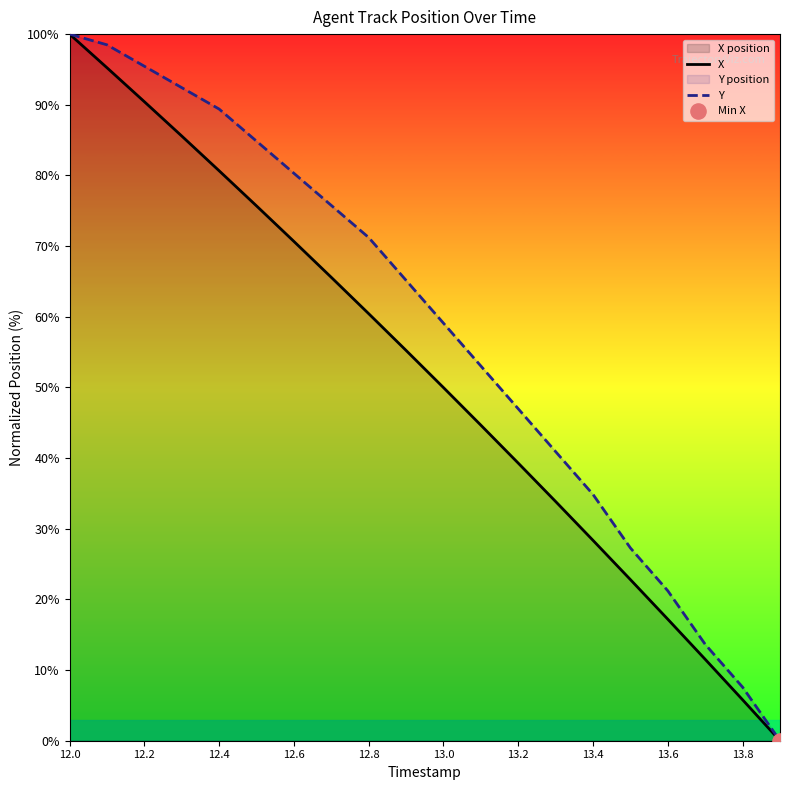

Which series has the largest total across all categories?

Y